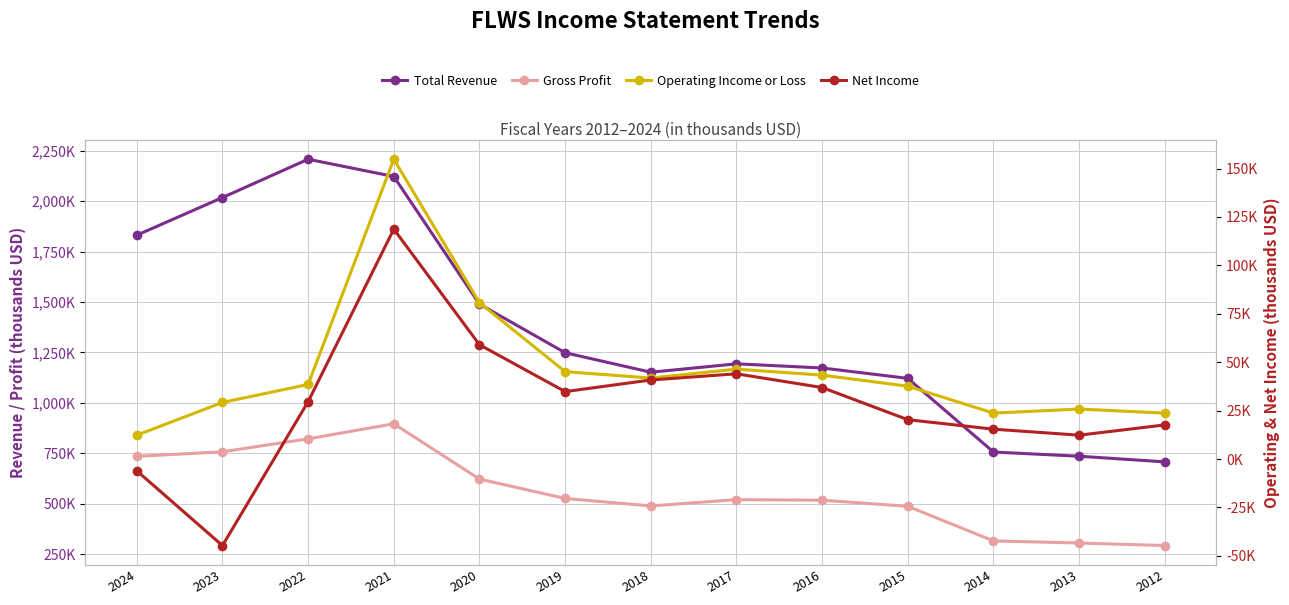

Reading left to right, what are all the values shown in this chart?

Total Revenue: 1831400	2017900	2207900	2122200	1489600	1248600	1151900	1193600	1173000	1121500	756300	735500	707500
Gross Profit: 734800	757500	821700	896400	622200	526100	489000	520300	517500	487200	315700	305200	292600
Operating Income or Loss: 12300	29200	38500	154800	80700	45100	41800	46400	43300	37600	23700	25800	23700
Net Income: -6100	-44700	29600	118700	59000	34800	40800	44000	36900	20300	15400	12300	17600